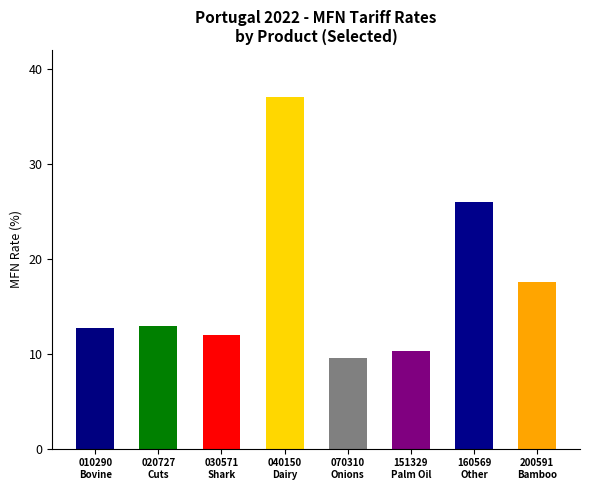

What is the sum of all values?

138.1